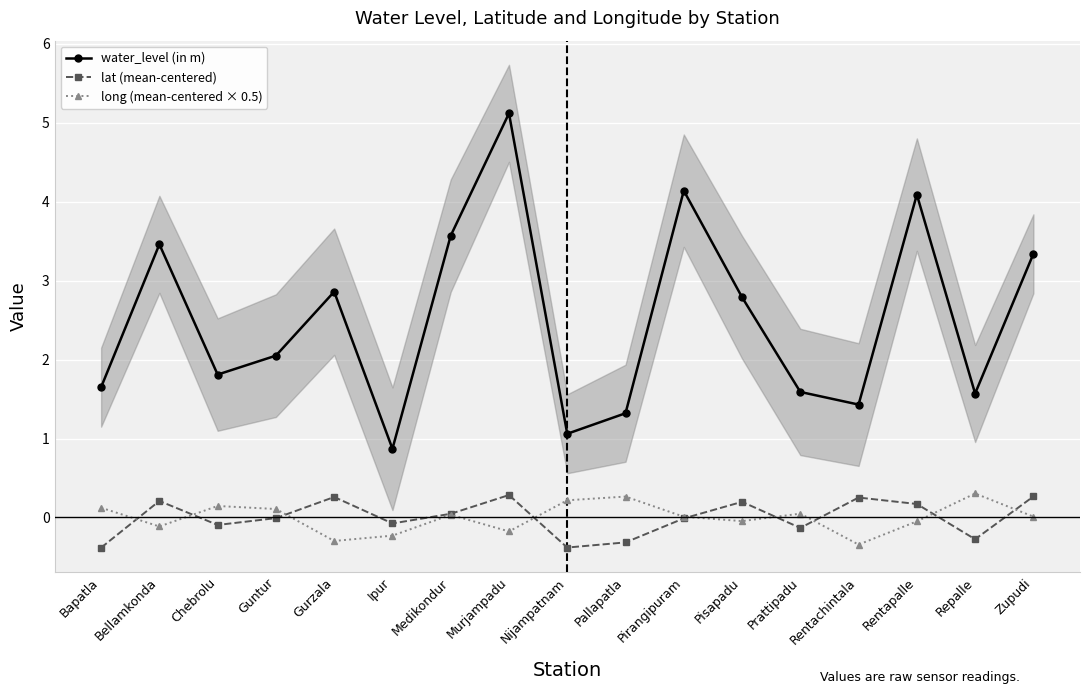

What is the difference between the maximum and minimum values in the lat (mean-centered) series?

0.7